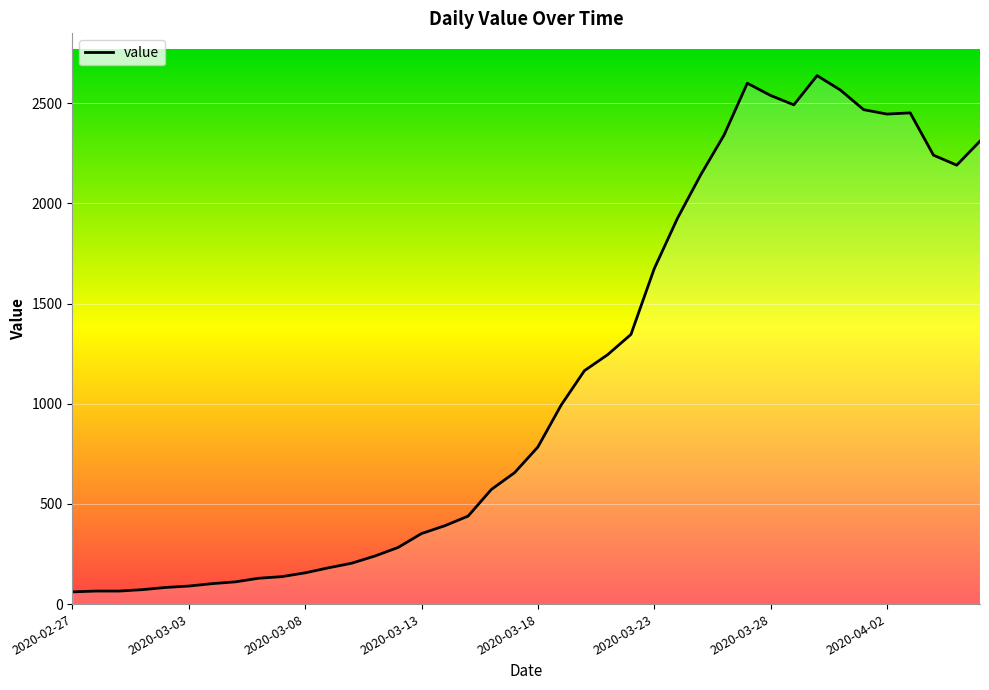

What is the difference between the maximum and minimum values?

2577